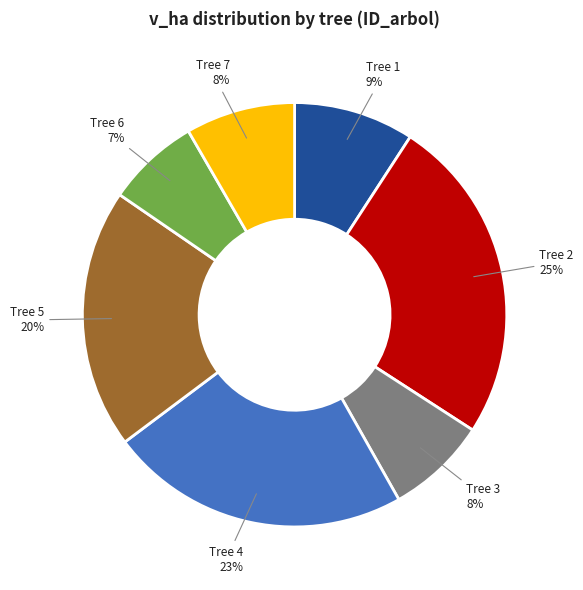

Which category has the smallest portion of the pie?

Tree 6